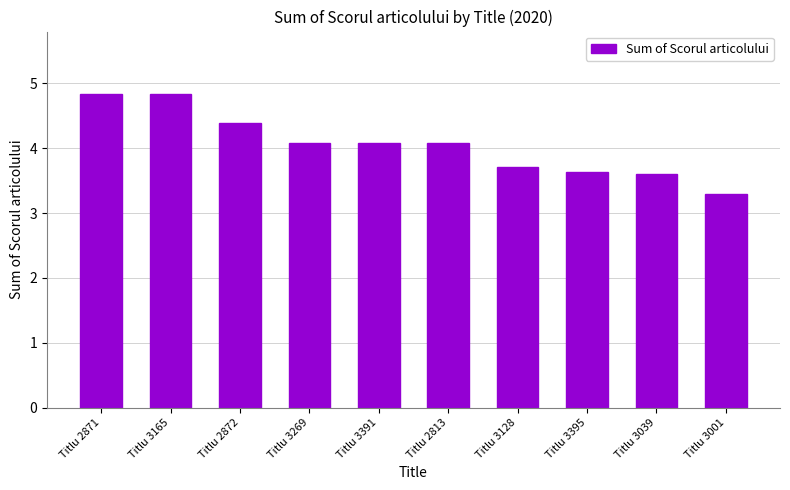

What is the ratio of the value at Titlu 2871 to the value at Titlu 2813?

1.2